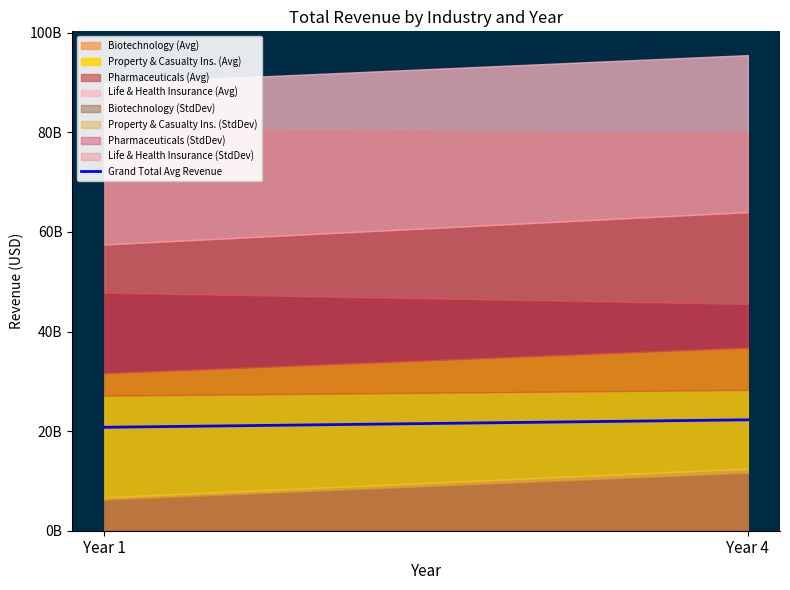

Rank the categories by value from lowest to highest.

Year 1, Year 4